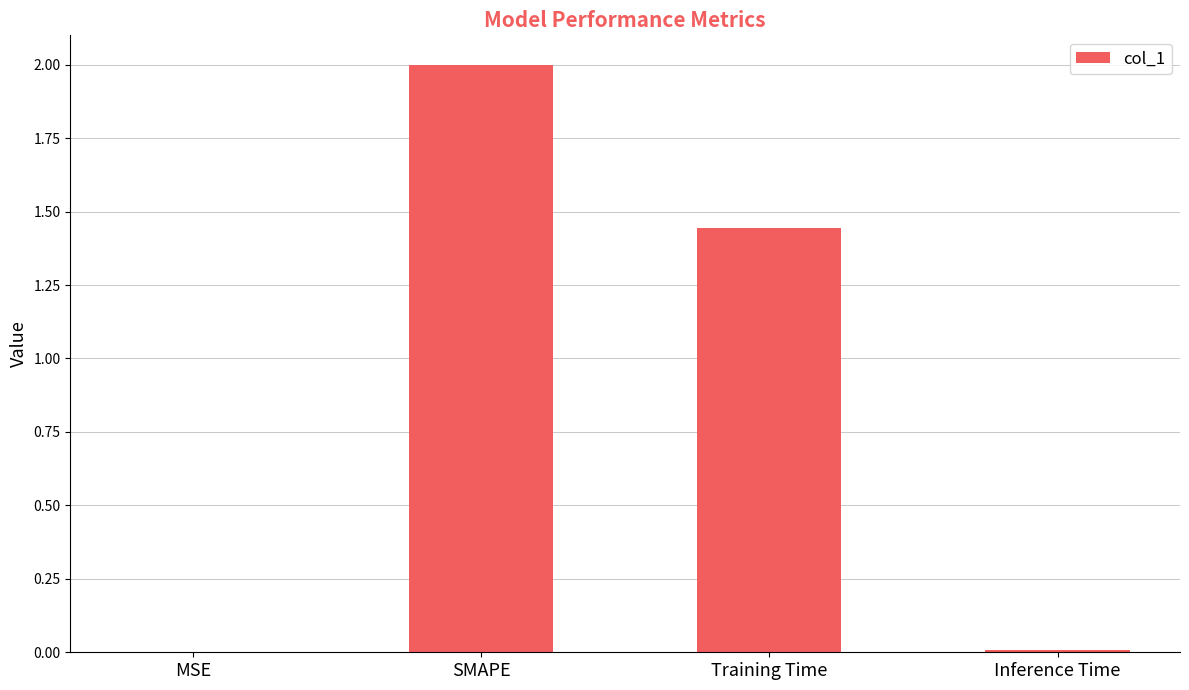

Which label corresponds to the largest value in the chart?

SMAPE